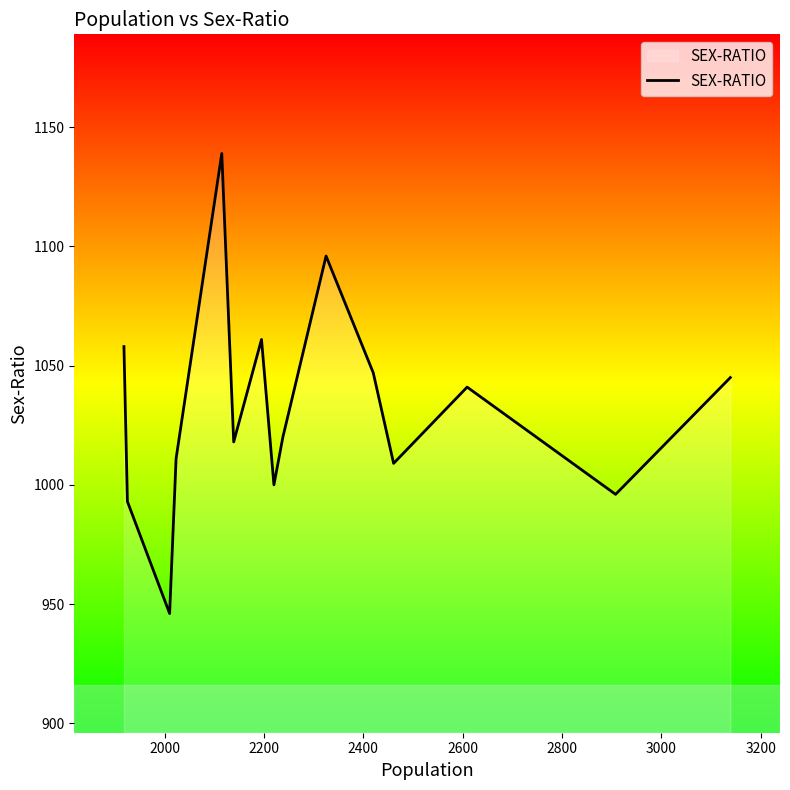

Does the chart have visible grid lines?

No